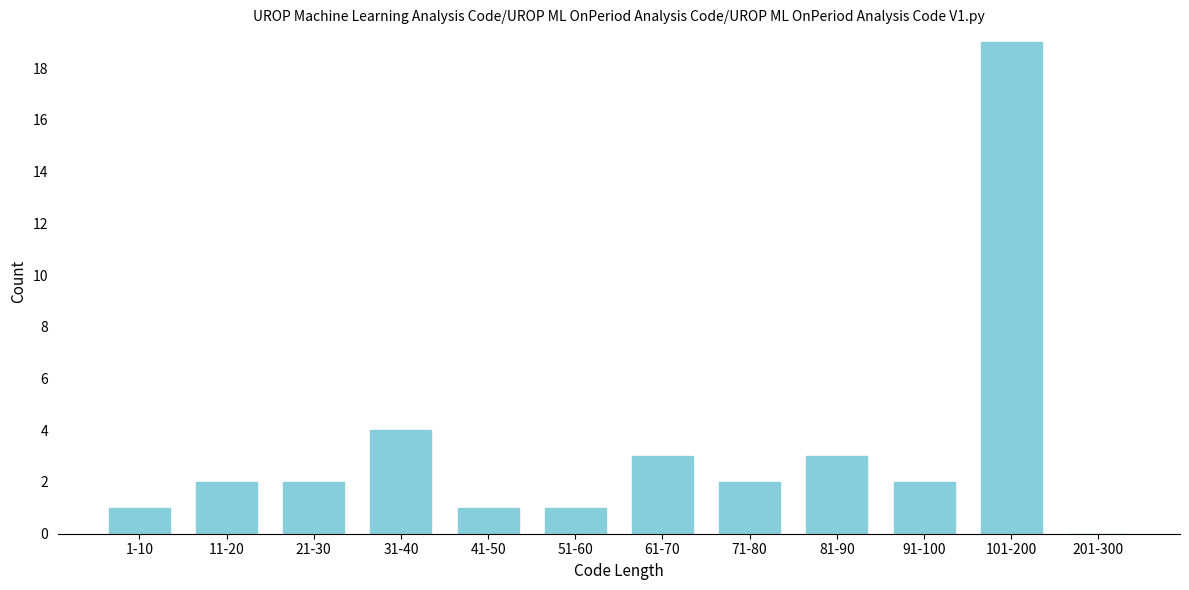

Reading left to right, list all the values displayed in this chart.

1-10=1	11-20=2	21-30=2	31-40=4	41-50=1	51-60=1	61-70=3	71-80=2	81-90=3	91-100=2	101-200=19	201-300=0